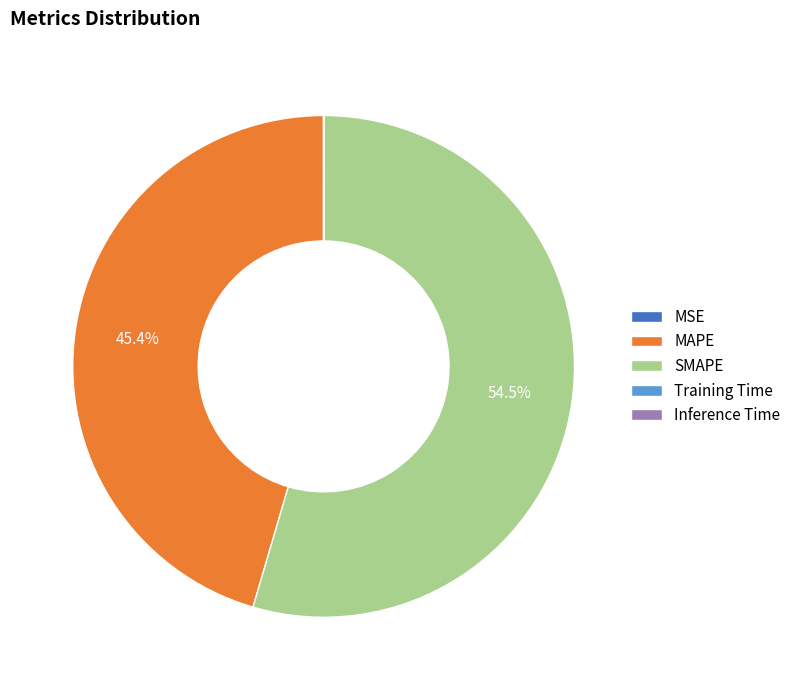

Is there a majority slice in this chart?

Yes